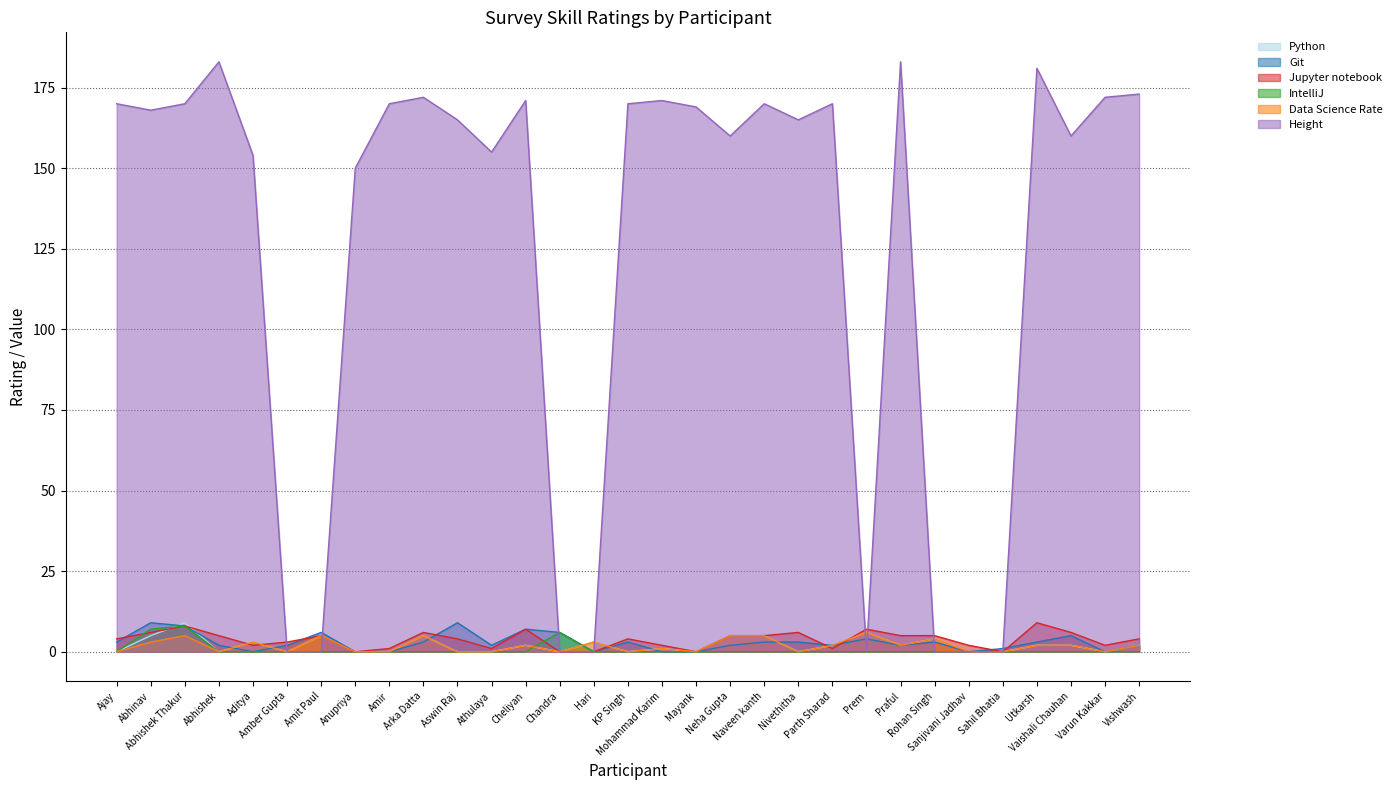

At which label is Jupyter notebook closest to 4?

Ajay